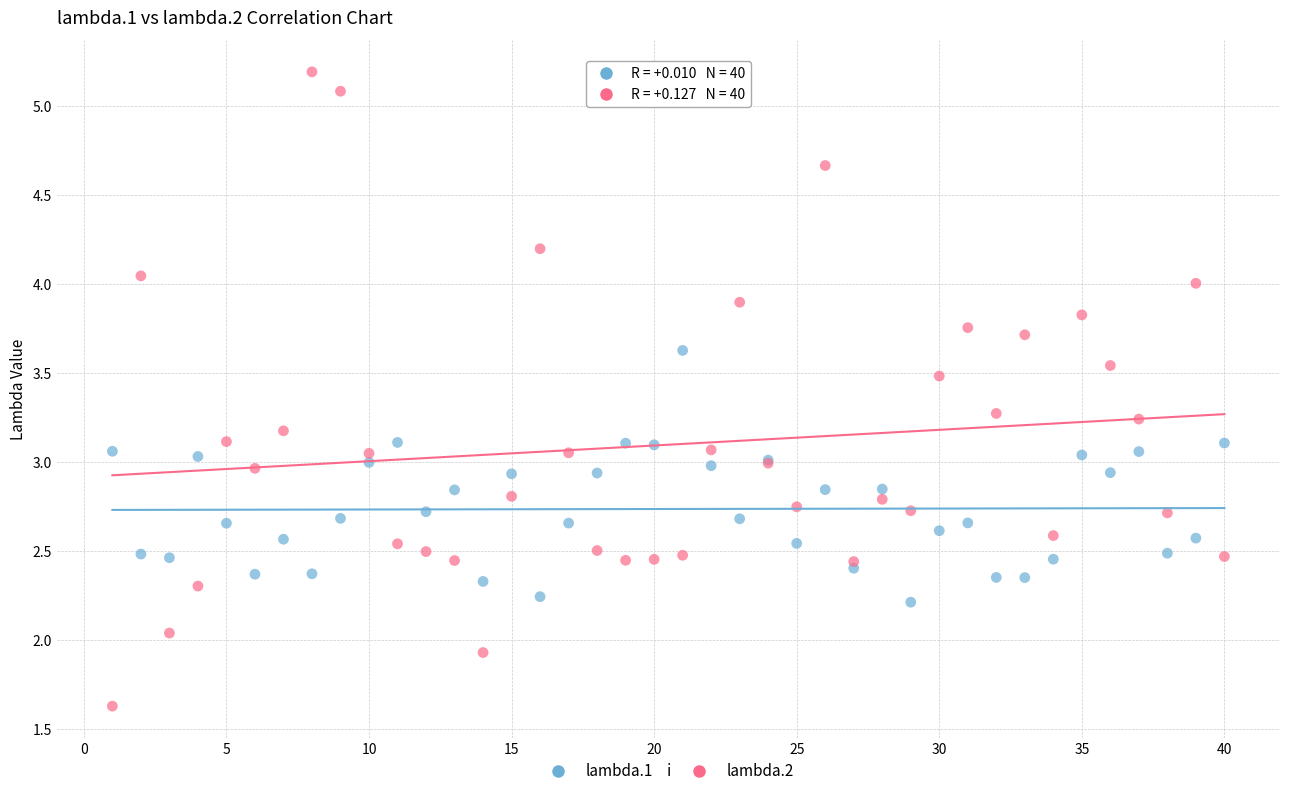

Which series has the largest Y range (max minus min)?

lambda.2